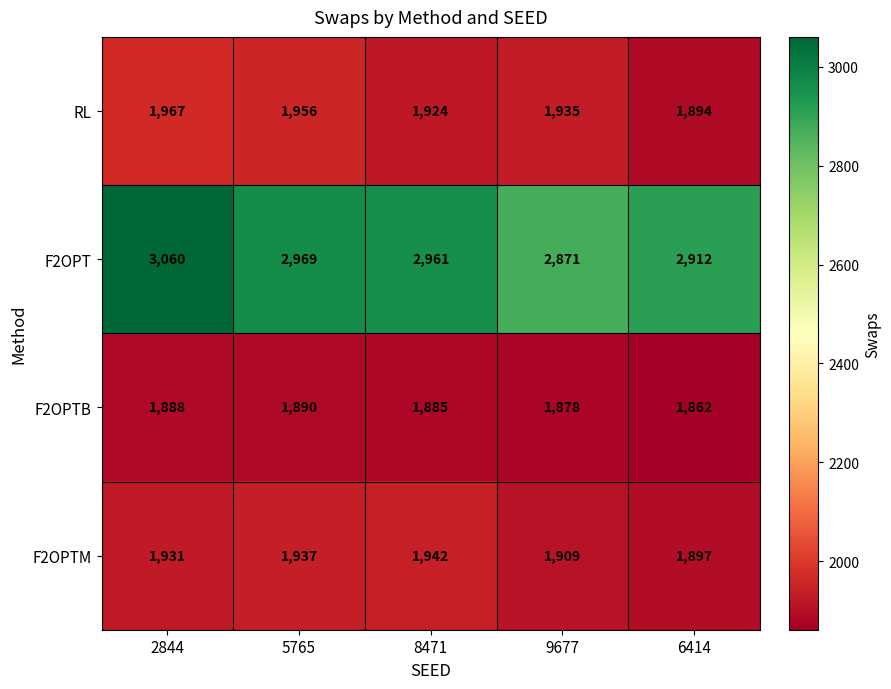

Rank the series at 9677 from highest to lowest value.

F2OPT, RL, F2OPTM, F2OPTB